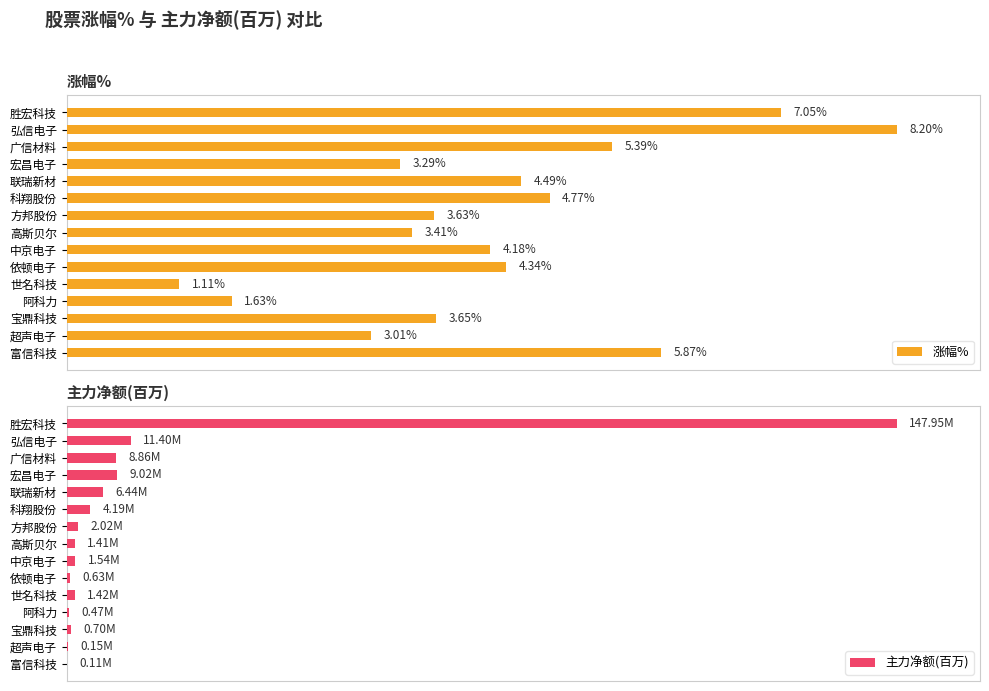

Which series has the widest spread of values?

主力净额(百万)